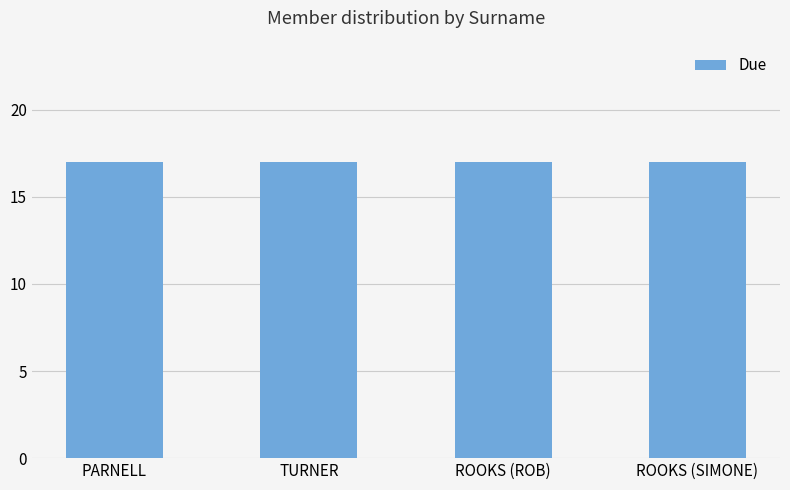

Which label corresponds to the smallest value in the chart?

ROOKS (ROB)